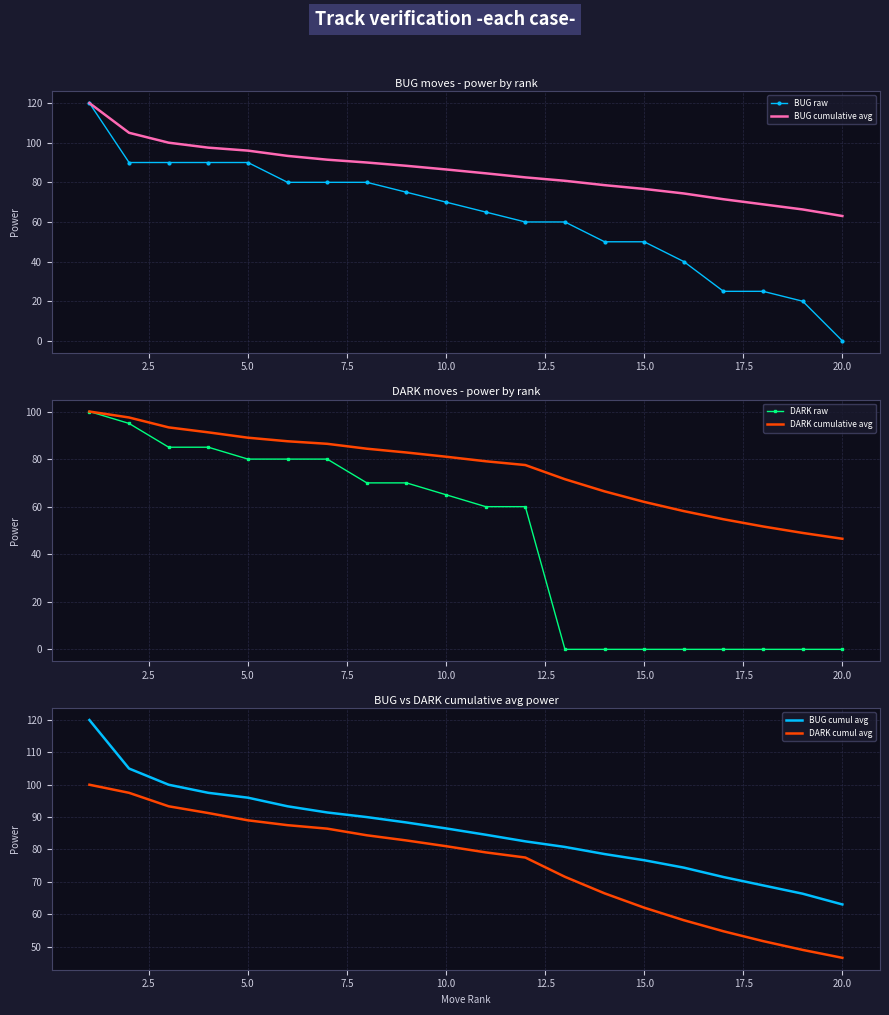

Reading left to right, extract all data points from this chart.

BUG raw: 120.0	90.0	90.0	90.0	90.0	80.0	80.0	80.0	75.0	70.0	65.0	60.0	60.0	50.0	50.0	40.0	25.0	25.0	20.0	0.0
BUG cumulative avg: 120.0	105.0	100.0	97.5	96.0	93.3	91.4	90.0	88.3	86.5	84.5	82.5	80.8	78.6	76.7	74.4	71.5	68.9	66.3	63.0
DARK raw: 100.0	95.0	85.0	85.0	80.0	80.0	80.0	70.0	70.0	65.0	60.0	60.0	0.0	0.0	0.0	0.0	0.0	0.0	0.0	0.0
DARK cumulative avg: 100.0	97.5	93.3	91.2	89.0	87.5	86.4	84.4	82.8	81.0	79.1	77.5	71.5	66.4	62.0	58.1	54.7	51.7	48.9	46.5
BUG cumul avg: 120.0	105.0	100.0	97.5	96.0	93.3	91.4	90.0	88.3	86.5	84.5	82.5	80.8	78.6	76.7	74.4	71.5	68.9	66.3	63.0
DARK cumul avg: 100.0	97.5	93.3	91.2	89.0	87.5	86.4	84.4	82.8	81.0	79.1	77.5	71.5	66.4	62.0	58.1	54.7	51.7	48.9	46.5